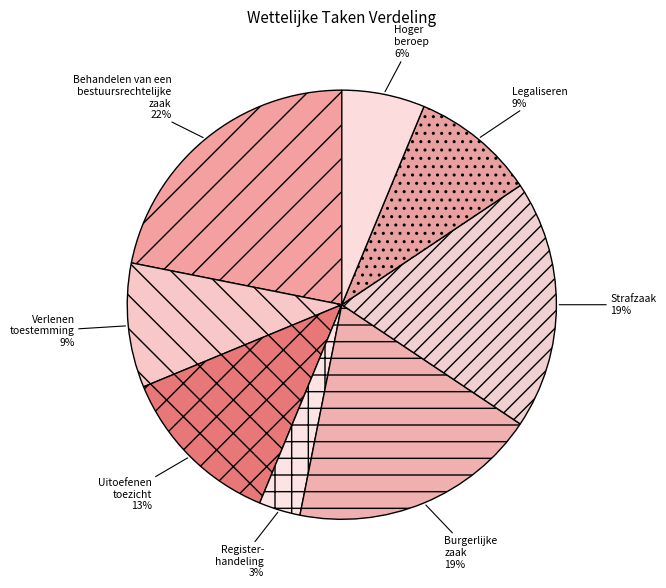

Count the number of slices in the pie.

8